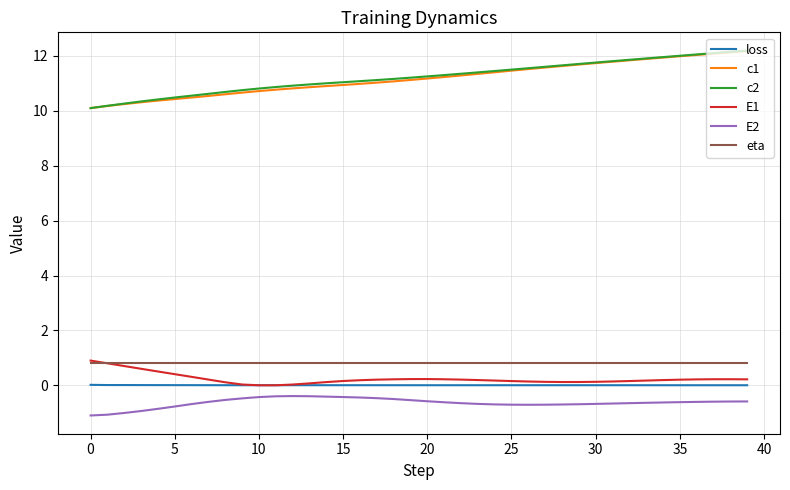

What is the smallest value displayed?

-1.1